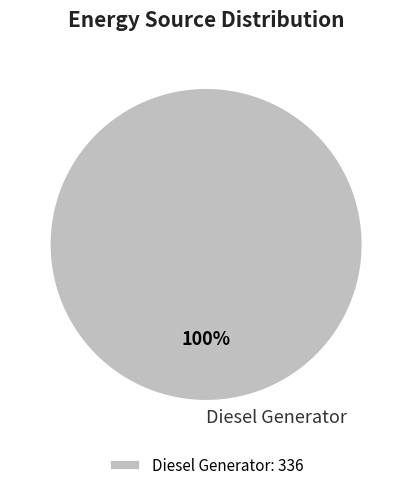

Is it true that Diesel Generator is 100% of the pie?

True